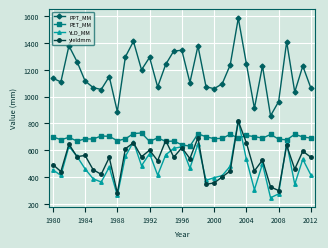

What is the value of the PPT_MM point at the 29th from the left?

962.4